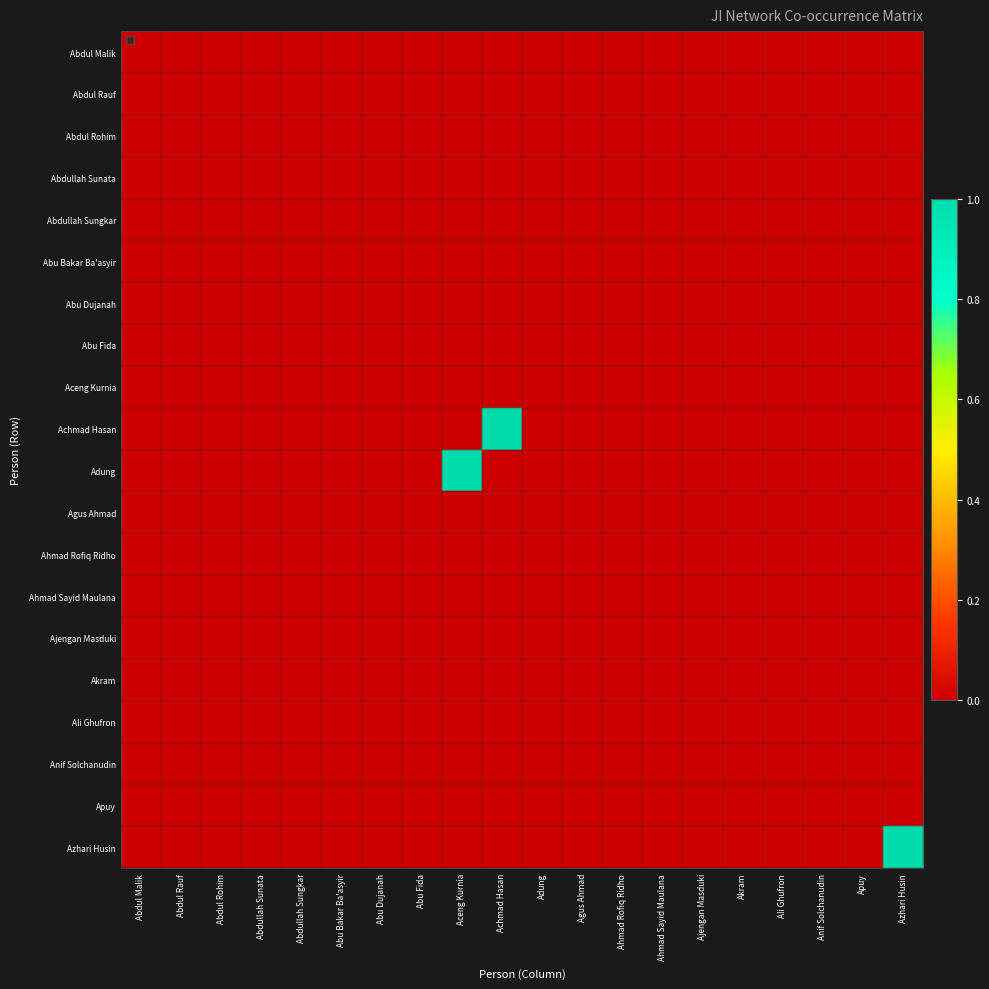

Reading right to left, extract all data points from this chart.

Abdul Malik: Azhari Husin=0	Apuy=0	Anif Solchanudin=0	Ali Ghufron=0	Akram=0	Ajengan Masduki=0	Ahmad Sayid Maulana=0	Ahmad Rofiq Ridho=0	Agus Ahmad=0	Adung=0	Achmad Hasan=0	Aceng Kurnia=0	Abu Fida=0	Abu Dujanah=0	Abu Bakar Ba'asyir=0	Abdullah Sungkar=0	Abdullah Sunata=0	Abdul Rohim=0	Abdul Rauf=0	Abdul Malik=0
Abdul Rauf: Azhari Husin=0	Apuy=0	Anif Solchanudin=0	Ali Ghufron=0	Akram=0	Ajengan Masduki=0	Ahmad Sayid Maulana=0	Ahmad Rofiq Ridho=0	Agus Ahmad=0	Adung=0	Achmad Hasan=0	Aceng Kurnia=0	Abu Fida=0	Abu Dujanah=0	Abu Bakar Ba'asyir=0	Abdullah Sungkar=0	Abdullah Sunata=0	Abdul Rohim=0	Abdul Rauf=0	Abdul Malik=0
Abdul Rohim: Azhari Husin=0	Apuy=0	Anif Solchanudin=0	Ali Ghufron=0	Akram=0	Ajengan Masduki=0	Ahmad Sayid Maulana=0	Ahmad Rofiq Ridho=0	Agus Ahmad=0	Adung=0	Achmad Hasan=0	Aceng Kurnia=0	Abu Fida=0	Abu Dujanah=0	Abu Bakar Ba'asyir=0	Abdullah Sungkar=0	Abdullah Sunata=0	Abdul Rohim=0	Abdul Rauf=0	Abdul Malik=0
Abdullah Sunata: Azhari Husin=0	Apuy=0	Anif Solchanudin=0	Ali Ghufron=0	Akram=0	Ajengan Masduki=0	Ahmad Sayid Maulana=0	Ahmad Rofiq Ridho=0	Agus Ahmad=0	Adung=0	Achmad Hasan=0	Aceng Kurnia=0	Abu Fida=0	Abu Dujanah=0	Abu Bakar Ba'asyir=0	Abdullah Sungkar=0	Abdullah Sunata=0	Abdul Rohim=0	Abdul Rauf=0	Abdul Malik=0
Abdullah Sungkar: Azhari Husin=0	Apuy=0	Anif Solchanudin=0	Ali Ghufron=0	Akram=0	Ajengan Masduki=0	Ahmad Sayid Maulana=0	Ahmad Rofiq Ridho=0	Agus Ahmad=0	Adung=0	Achmad Hasan=0	Aceng Kurnia=0	Abu Fida=0	Abu Dujanah=0	Abu Bakar Ba'asyir=0	Abdullah Sungkar=0	Abdullah Sunata=0	Abdul Rohim=0	Abdul Rauf=0	Abdul Malik=0
Abu Bakar Ba'asyir: Azhari Husin=0	Apuy=0	Anif Solchanudin=0	Ali Ghufron=0	Akram=0	Ajengan Masduki=0	Ahmad Sayid Maulana=0	Ahmad Rofiq Ridho=0	Agus Ahmad=0	Adung=0	Achmad Hasan=0	Aceng Kurnia=0	Abu Fida=0	Abu Dujanah=0	Abu Bakar Ba'asyir=0	Abdullah Sungkar=0	Abdullah Sunata=0	Abdul Rohim=0	Abdul Rauf=0	Abdul Malik=0
Abu Dujanah: Azhari Husin=0	Apuy=0	Anif Solchanudin=0	Ali Ghufron=0	Akram=0	Ajengan Masduki=0	Ahmad Sayid Maulana=0	Ahmad Rofiq Ridho=0	Agus Ahmad=0	Adung=0	Achmad Hasan=0	Aceng Kurnia=0	Abu Fida=0	Abu Dujanah=0	Abu Bakar Ba'asyir=0	Abdullah Sungkar=0	Abdullah Sunata=0	Abdul Rohim=0	Abdul Rauf=0	Abdul Malik=0
Abu Fida: Azhari Husin=0	Apuy=0	Anif Solchanudin=0	Ali Ghufron=0	Akram=0	Ajengan Masduki=0	Ahmad Sayid Maulana=0	Ahmad Rofiq Ridho=0	Agus Ahmad=0	Adung=0	Achmad Hasan=0	Aceng Kurnia=0	Abu Fida=0	Abu Dujanah=0	Abu Bakar Ba'asyir=0	Abdullah Sungkar=0	Abdullah Sunata=0	Abdul Rohim=0	Abdul Rauf=0	Abdul Malik=0
Aceng Kurnia: Azhari Husin=0	Apuy=0	Anif Solchanudin=0	Ali Ghufron=0	Akram=0	Ajengan Masduki=0	Ahmad Sayid Maulana=0	Ahmad Rofiq Ridho=0	Agus Ahmad=0	Adung=0	Achmad Hasan=0	Aceng Kurnia=0	Abu Fida=0	Abu Dujanah=0	Abu Bakar Ba'asyir=0	Abdullah Sungkar=0	Abdullah Sunata=0	Abdul Rohim=0	Abdul Rauf=0	Abdul Malik=0
Achmad Hasan: Azhari Husin=0	Apuy=0	Anif Solchanudin=0	Ali Ghufron=0	Akram=0	Ajengan Masduki=0	Ahmad Sayid Maulana=0	Ahmad Rofiq Ridho=0	Agus Ahmad=0	Adung=0	Achmad Hasan=1	Aceng Kurnia=0	Abu Fida=0	Abu Dujanah=0	Abu Bakar Ba'asyir=0	Abdullah Sungkar=0	Abdullah Sunata=0	Abdul Rohim=0	Abdul Rauf=0	Abdul Malik=0
Adung: Azhari Husin=0	Apuy=0	Anif Solchanudin=0	Ali Ghufron=0	Akram=0	Ajengan Masduki=0	Ahmad Sayid Maulana=0	Ahmad Rofiq Ridho=0	Agus Ahmad=0	Adung=0	Achmad Hasan=0	Aceng Kurnia=1	Abu Fida=0	Abu Dujanah=0	Abu Bakar Ba'asyir=0	Abdullah Sungkar=0	Abdullah Sunata=0	Abdul Rohim=0	Abdul Rauf=0	Abdul Malik=0
Agus Ahmad: Azhari Husin=0	Apuy=0	Anif Solchanudin=0	Ali Ghufron=0	Akram=0	Ajengan Masduki=0	Ahmad Sayid Maulana=0	Ahmad Rofiq Ridho=0	Agus Ahmad=0	Adung=0	Achmad Hasan=0	Aceng Kurnia=0	Abu Fida=0	Abu Dujanah=0	Abu Bakar Ba'asyir=0	Abdullah Sungkar=0	Abdullah Sunata=0	Abdul Rohim=0	Abdul Rauf=0	Abdul Malik=0
Ahmad Rofiq Ridho: Azhari Husin=0	Apuy=0	Anif Solchanudin=0	Ali Ghufron=0	Akram=0	Ajengan Masduki=0	Ahmad Sayid Maulana=0	Ahmad Rofiq Ridho=0	Agus Ahmad=0	Adung=0	Achmad Hasan=0	Aceng Kurnia=0	Abu Fida=0	Abu Dujanah=0	Abu Bakar Ba'asyir=0	Abdullah Sungkar=0	Abdullah Sunata=0	Abdul Rohim=0	Abdul Rauf=0	Abdul Malik=0
Ahmad Sayid Maulana: Azhari Husin=0	Apuy=0	Anif Solchanudin=0	Ali Ghufron=0	Akram=0	Ajengan Masduki=0	Ahmad Sayid Maulana=0	Ahmad Rofiq Ridho=0	Agus Ahmad=0	Adung=0	Achmad Hasan=0	Aceng Kurnia=0	Abu Fida=0	Abu Dujanah=0	Abu Bakar Ba'asyir=0	Abdullah Sungkar=0	Abdullah Sunata=0	Abdul Rohim=0	Abdul Rauf=0	Abdul Malik=0
Ajengan Masduki: Azhari Husin=0	Apuy=0	Anif Solchanudin=0	Ali Ghufron=0	Akram=0	Ajengan Masduki=0	Ahmad Sayid Maulana=0	Ahmad Rofiq Ridho=0	Agus Ahmad=0	Adung=0	Achmad Hasan=0	Aceng Kurnia=0	Abu Fida=0	Abu Dujanah=0	Abu Bakar Ba'asyir=0	Abdullah Sungkar=0	Abdullah Sunata=0	Abdul Rohim=0	Abdul Rauf=0	Abdul Malik=0
Akram: Azhari Husin=0	Apuy=0	Anif Solchanudin=0	Ali Ghufron=0	Akram=0	Ajengan Masduki=0	Ahmad Sayid Maulana=0	Ahmad Rofiq Ridho=0	Agus Ahmad=0	Adung=0	Achmad Hasan=0	Aceng Kurnia=0	Abu Fida=0	Abu Dujanah=0	Abu Bakar Ba'asyir=0	Abdullah Sungkar=0	Abdullah Sunata=0	Abdul Rohim=0	Abdul Rauf=0	Abdul Malik=0
Ali Ghufron: Azhari Husin=0	Apuy=0	Anif Solchanudin=0	Ali Ghufron=0	Akram=0	Ajengan Masduki=0	Ahmad Sayid Maulana=0	Ahmad Rofiq Ridho=0	Agus Ahmad=0	Adung=0	Achmad Hasan=0	Aceng Kurnia=0	Abu Fida=0	Abu Dujanah=0	Abu Bakar Ba'asyir=0	Abdullah Sungkar=0	Abdullah Sunata=0	Abdul Rohim=0	Abdul Rauf=0	Abdul Malik=0
Anif Solchanudin: Azhari Husin=0	Apuy=0	Anif Solchanudin=0	Ali Ghufron=0	Akram=0	Ajengan Masduki=0	Ahmad Sayid Maulana=0	Ahmad Rofiq Ridho=0	Agus Ahmad=0	Adung=0	Achmad Hasan=0	Aceng Kurnia=0	Abu Fida=0	Abu Dujanah=0	Abu Bakar Ba'asyir=0	Abdullah Sungkar=0	Abdullah Sunata=0	Abdul Rohim=0	Abdul Rauf=0	Abdul Malik=0
Apuy: Azhari Husin=0	Apuy=0	Anif Solchanudin=0	Ali Ghufron=0	Akram=0	Ajengan Masduki=0	Ahmad Sayid Maulana=0	Ahmad Rofiq Ridho=0	Agus Ahmad=0	Adung=0	Achmad Hasan=0	Aceng Kurnia=0	Abu Fida=0	Abu Dujanah=0	Abu Bakar Ba'asyir=0	Abdullah Sungkar=0	Abdullah Sunata=0	Abdul Rohim=0	Abdul Rauf=0	Abdul Malik=0
Azhari Husin: Azhari Husin=1	Apuy=0	Anif Solchanudin=0	Ali Ghufron=0	Akram=0	Ajengan Masduki=0	Ahmad Sayid Maulana=0	Ahmad Rofiq Ridho=0	Agus Ahmad=0	Adung=0	Achmad Hasan=0	Aceng Kurnia=0	Abu Fida=0	Abu Dujanah=0	Abu Bakar Ba'asyir=0	Abdullah Sungkar=0	Abdullah Sunata=0	Abdul Rohim=0	Abdul Rauf=0	Abdul Malik=0